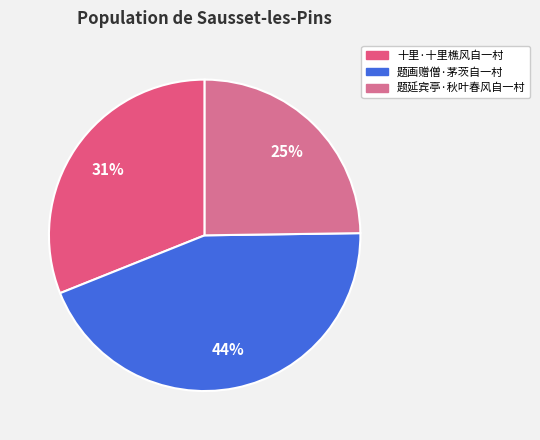

Approximately how many times larger is the value at 题画赠僧·茅茨自一村 compared to 十里·十里樵风自一村?

1.4